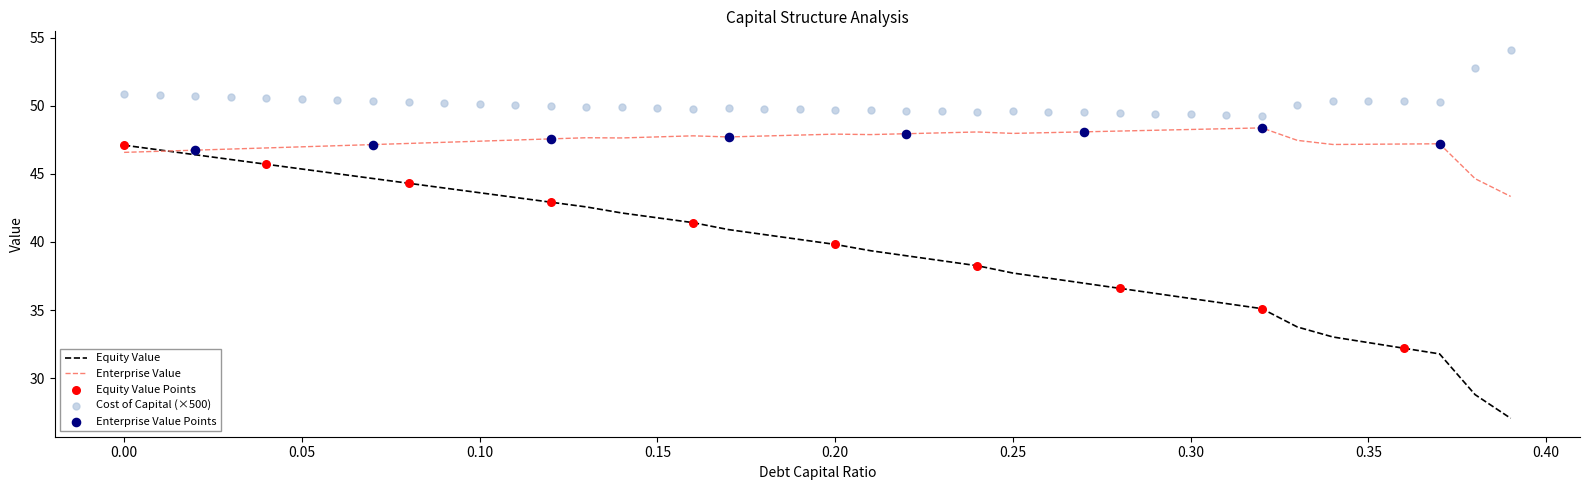

What is the highest value of the Equity Value series?

47.1